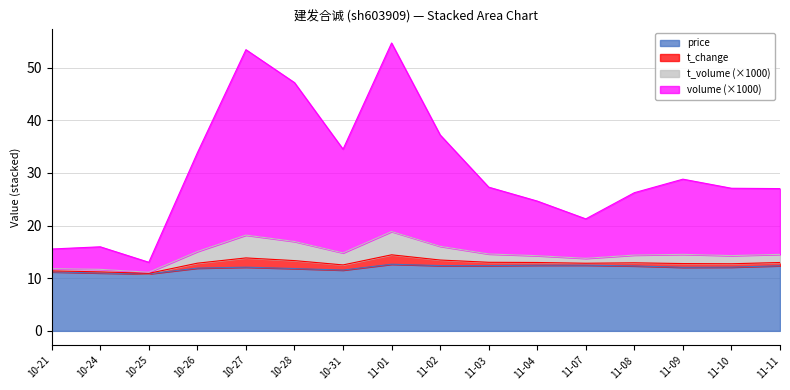

What is the maximum value for price?

12.7